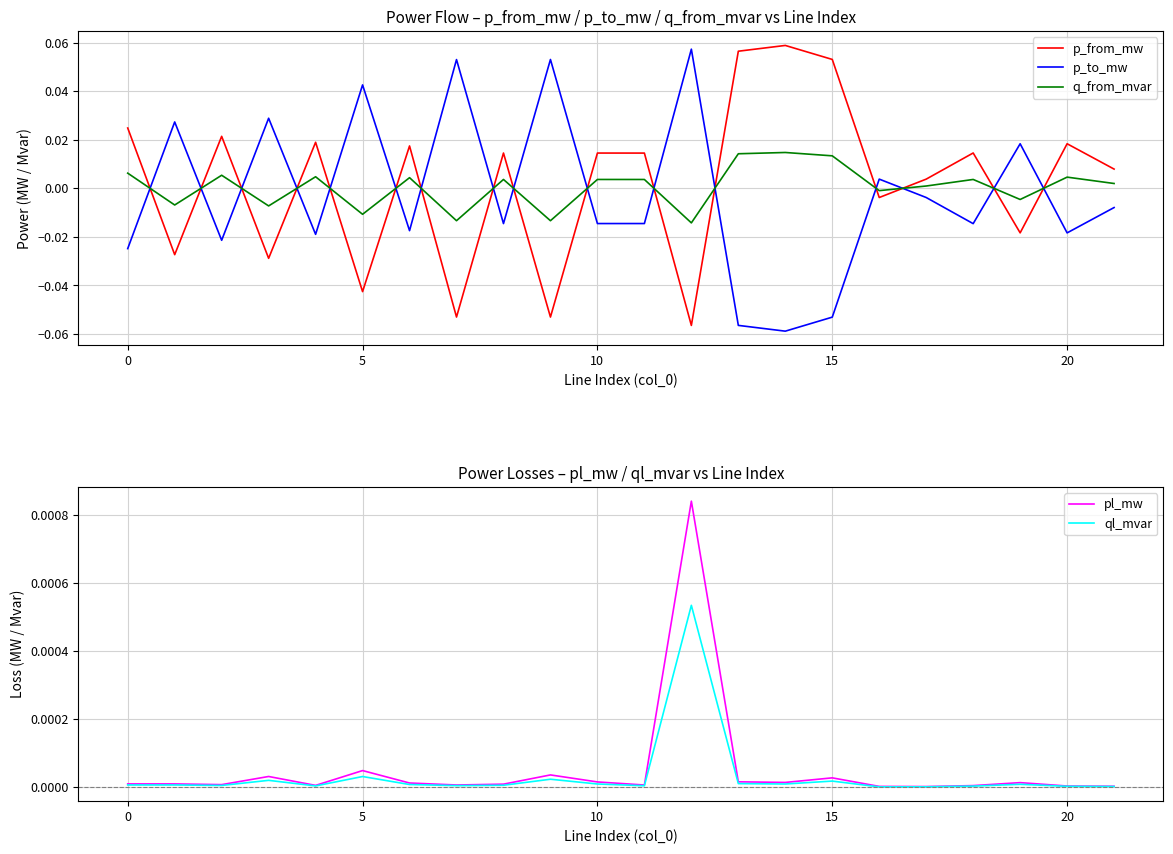

How many times do ql_mvar and p_from_mw cross each other?

16